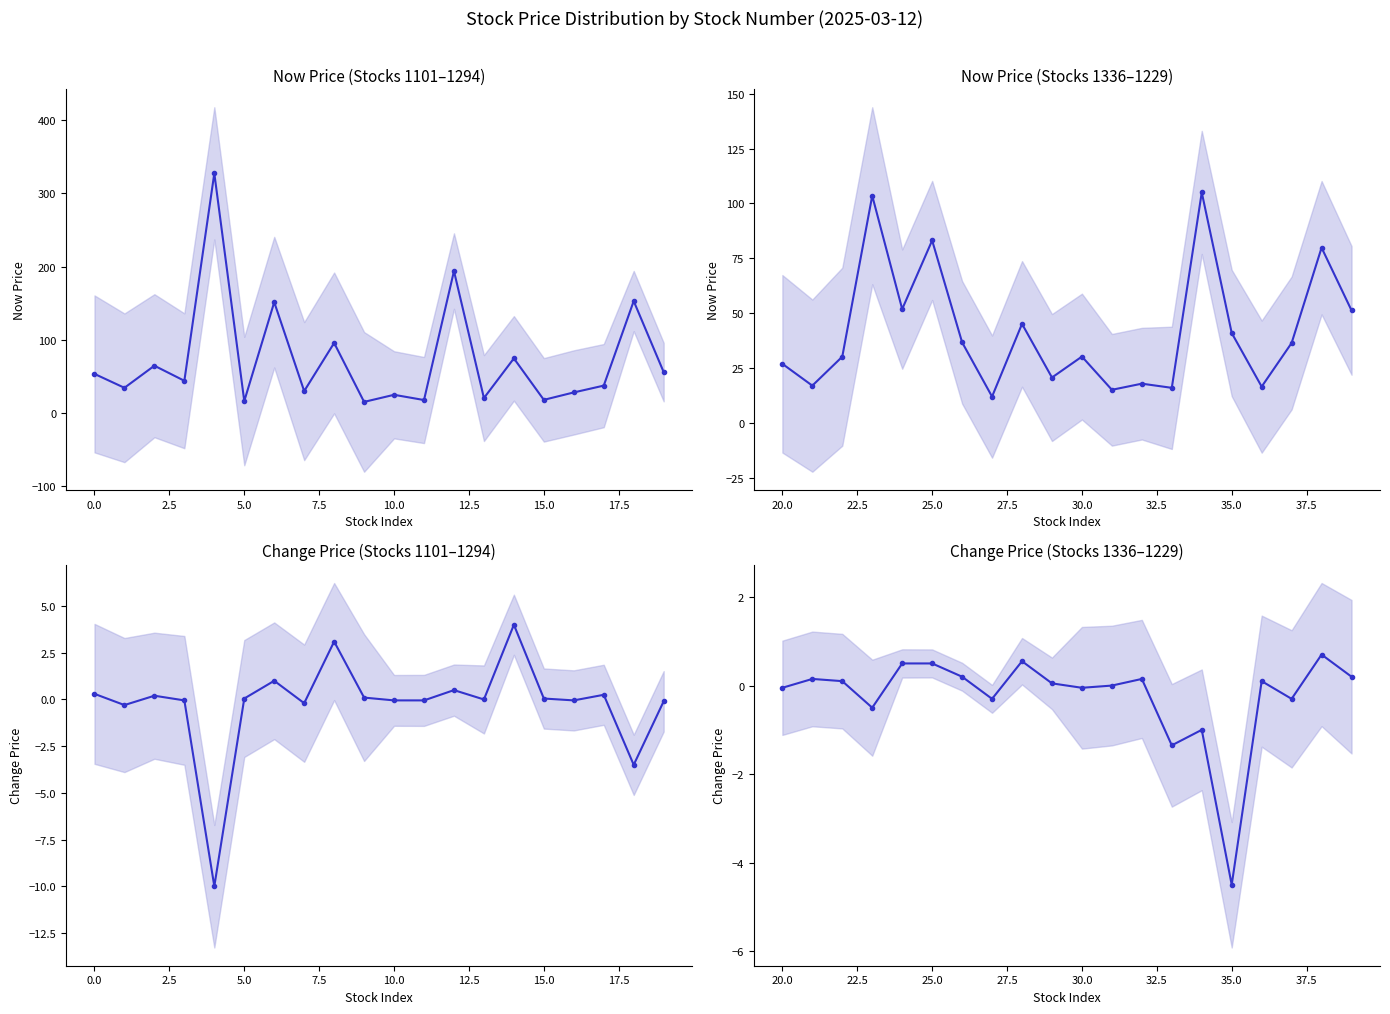

At how many categories does at least one series exceed 132?

4